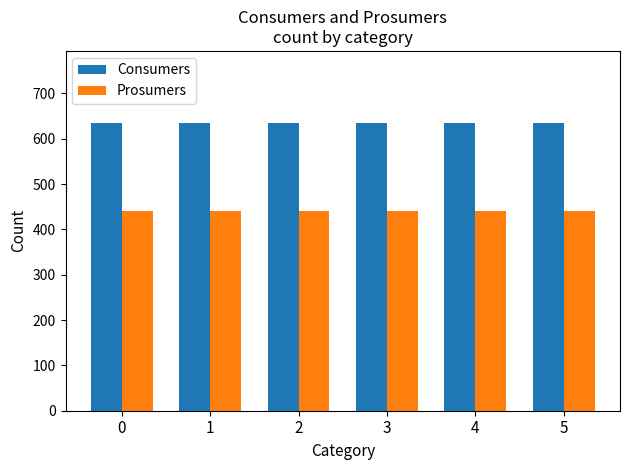

How many bars are there in total?

12